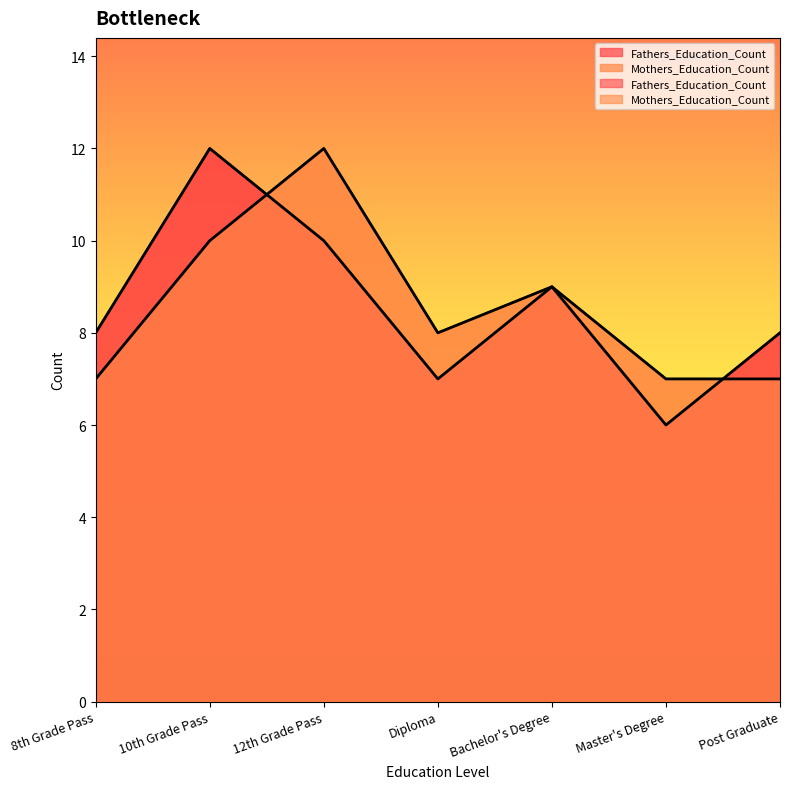

True or false: Mothers_Education_Count and Fathers_Education_Count intersect in this chart.

True